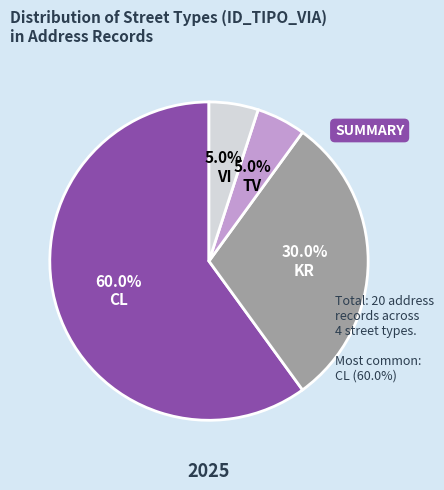

Is there a majority slice in this chart?

Yes